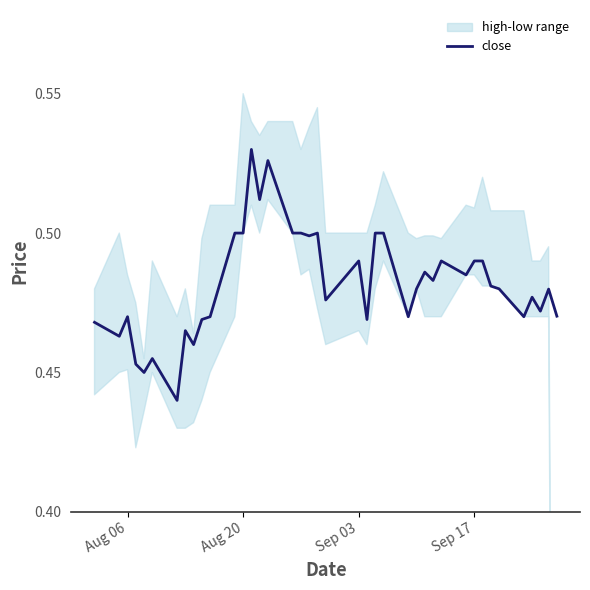

How many points are lower than both their immediate neighbors (excluding endpoints)?

13